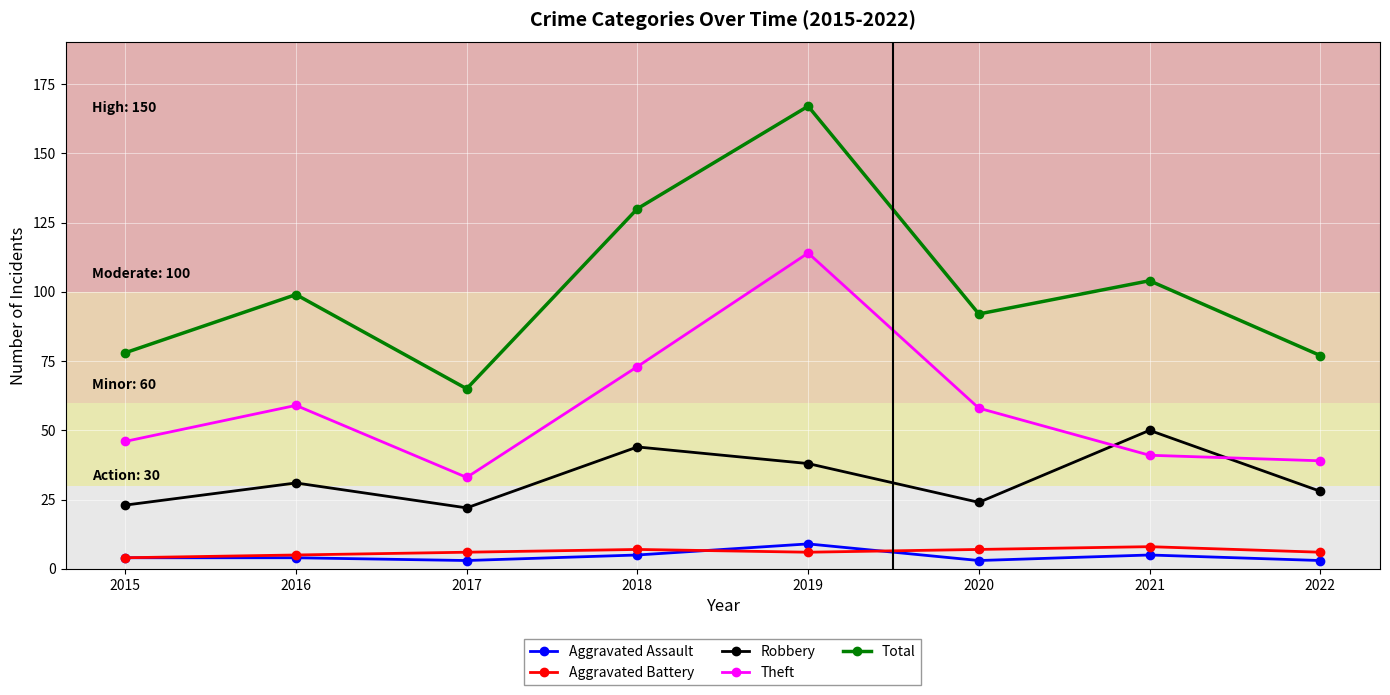

What are all the series names shown in the legend?

Aggravated Assault, Aggravated Battery, Robbery, Theft, Total